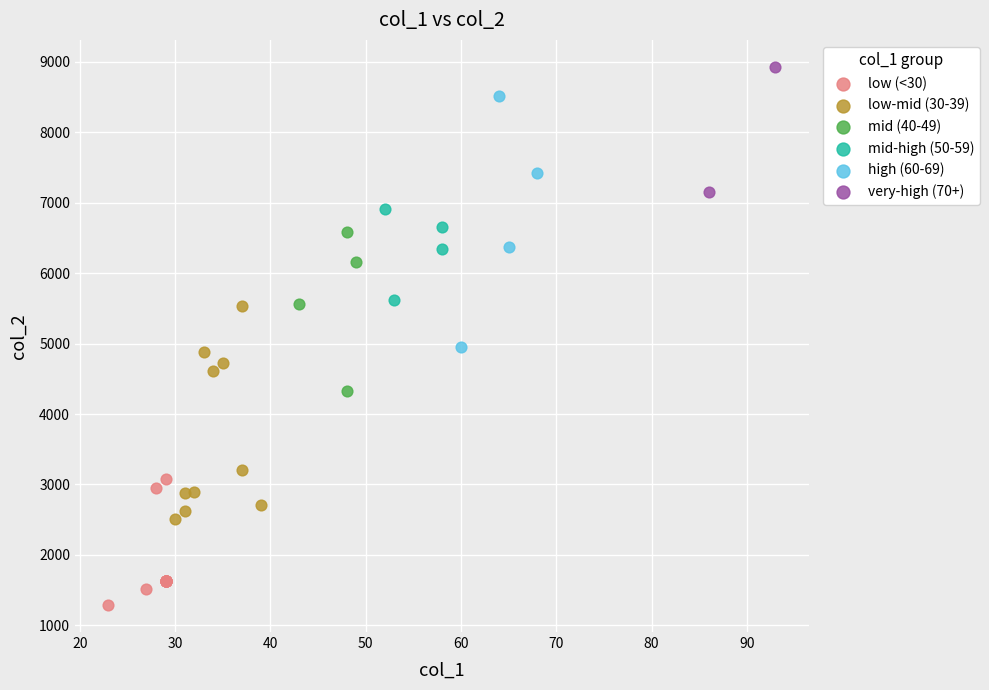

What are all the series names shown in the legend?

low (<30), low-mid (30-39), mid (40-49), mid-high (50-59), high (60-69), very-high (70+)